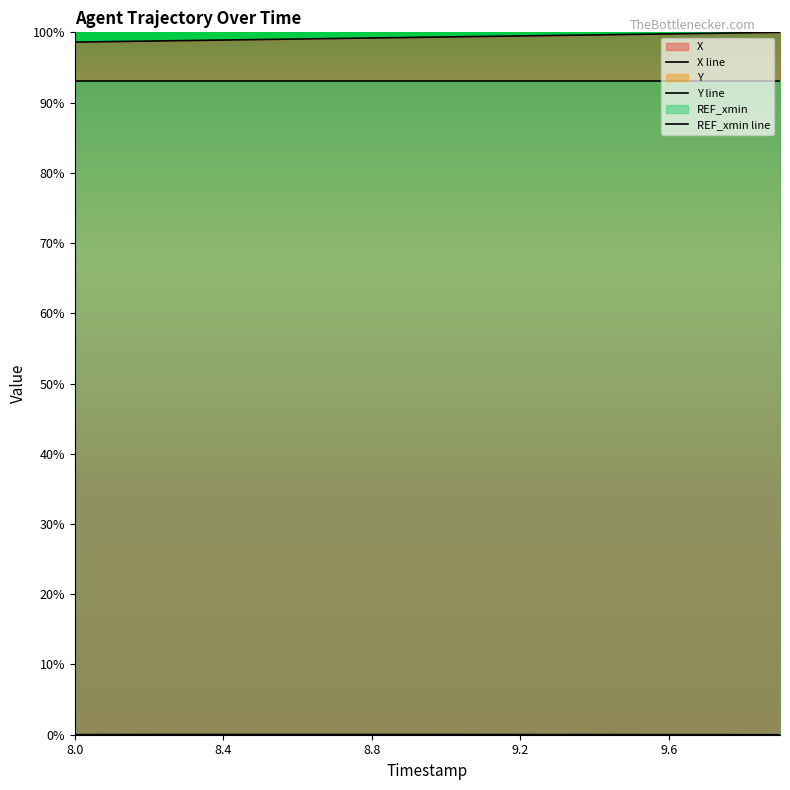

Which has a higher value, 9.3 or 8.1?

9.3